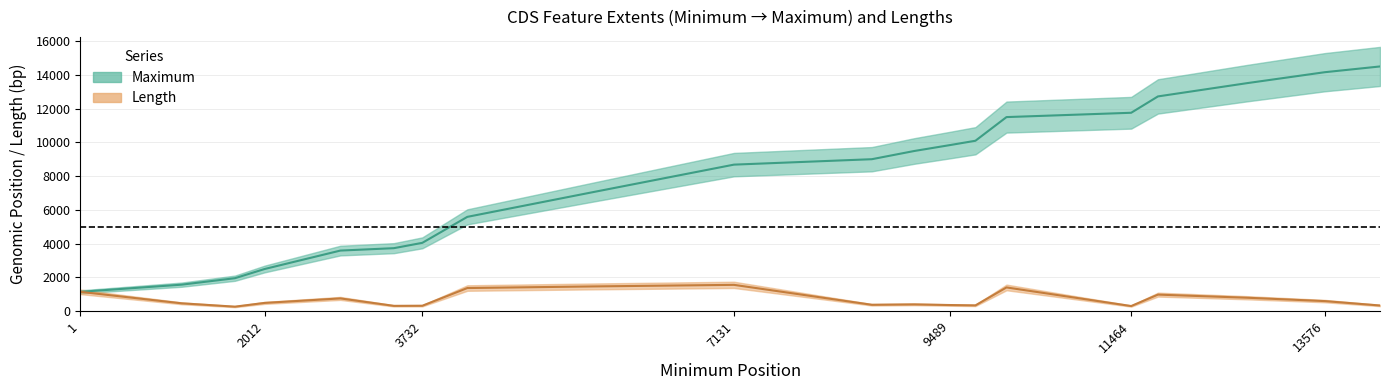

At 7131, list the series in order from largest to smallest.

Maximum, Length